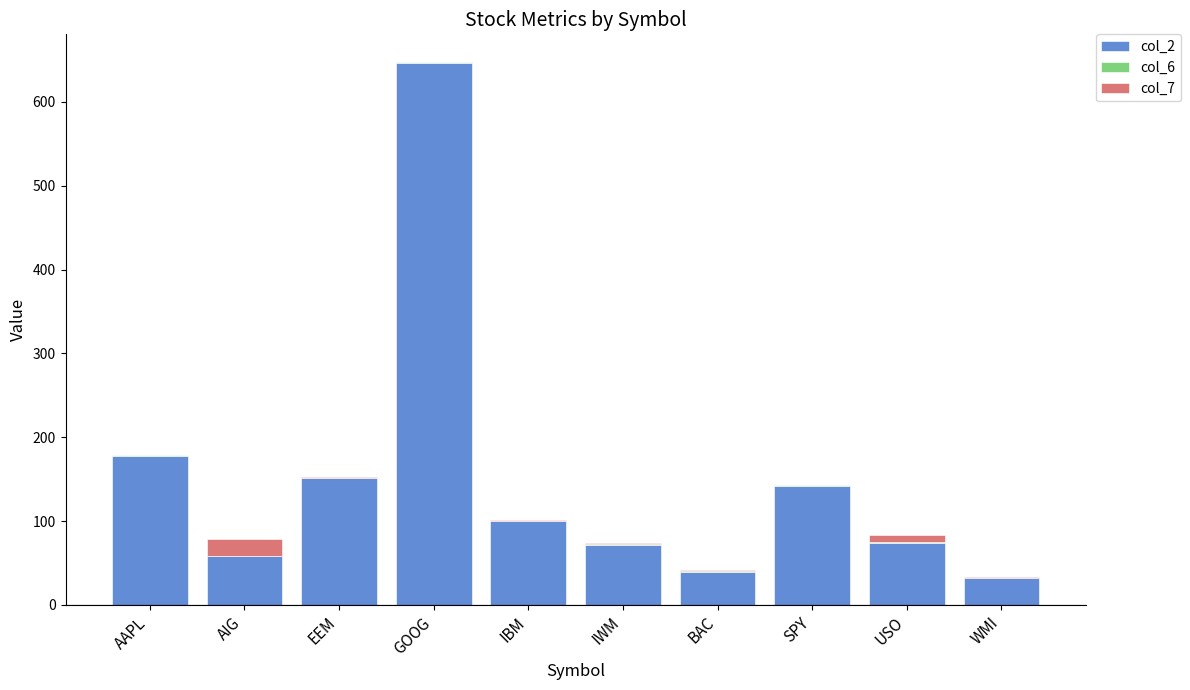

The col_2 series shows 122.3 at USO. True or false?

False